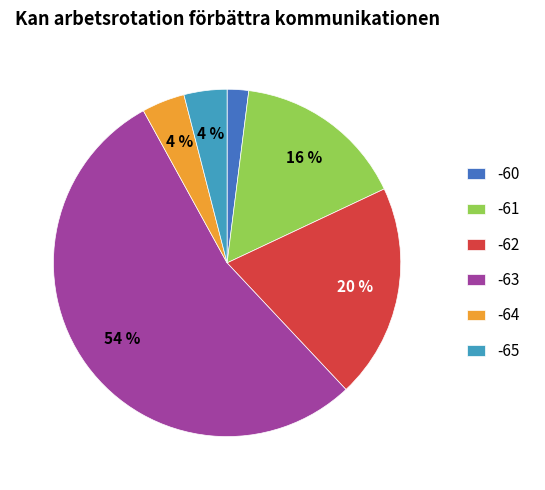

Do -64 and -62 together represent more than half of the pie?

No